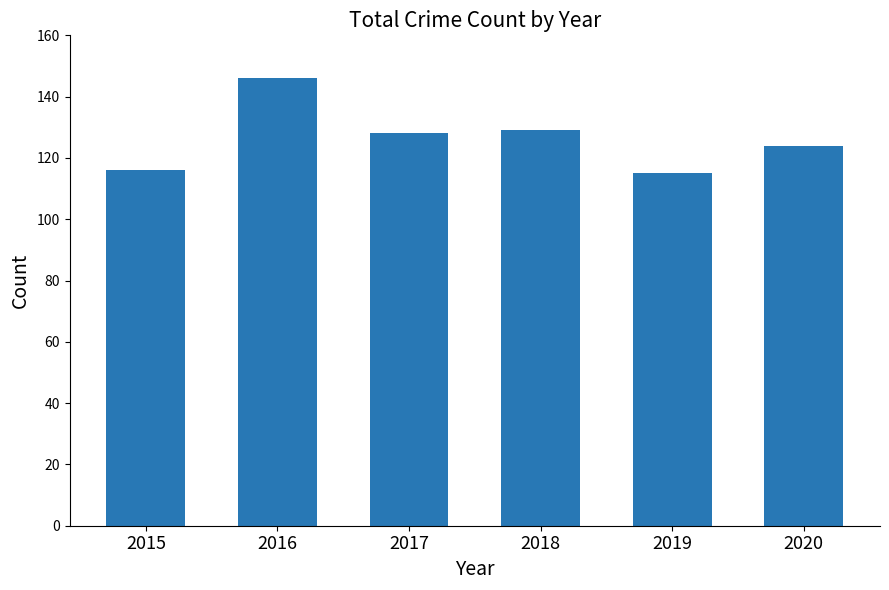

True or false: the data shows 80 at 2018.

False